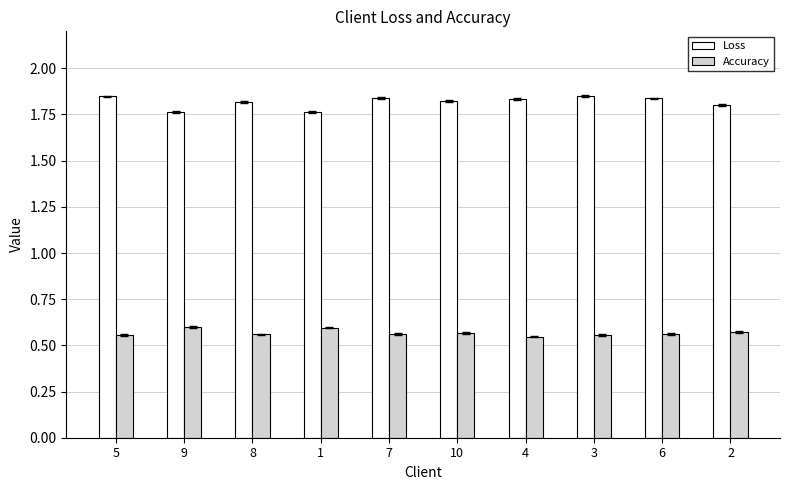

What is the difference between the second highest and second lowest values in the Loss series?

0.1